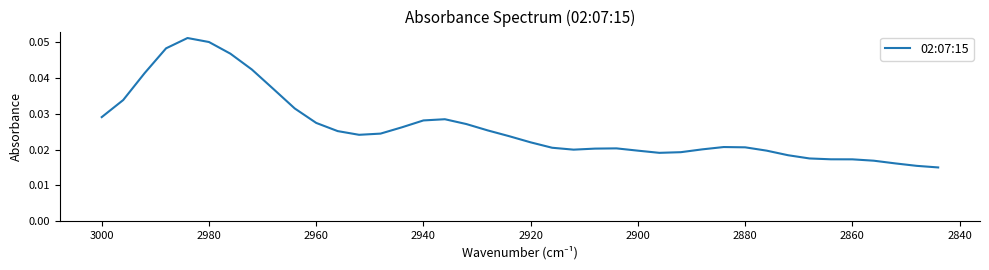

Count the values in the range 0 to 1.

40